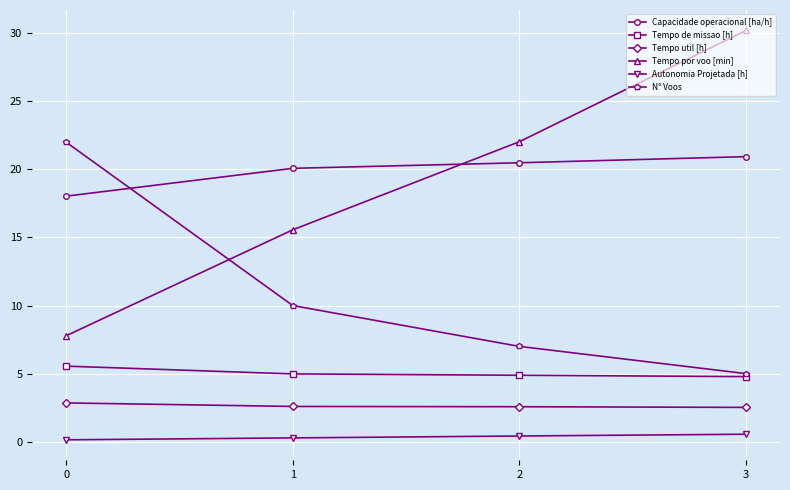

What is the difference between the Tempo de missao [h] values at 0 and 1?

0.6